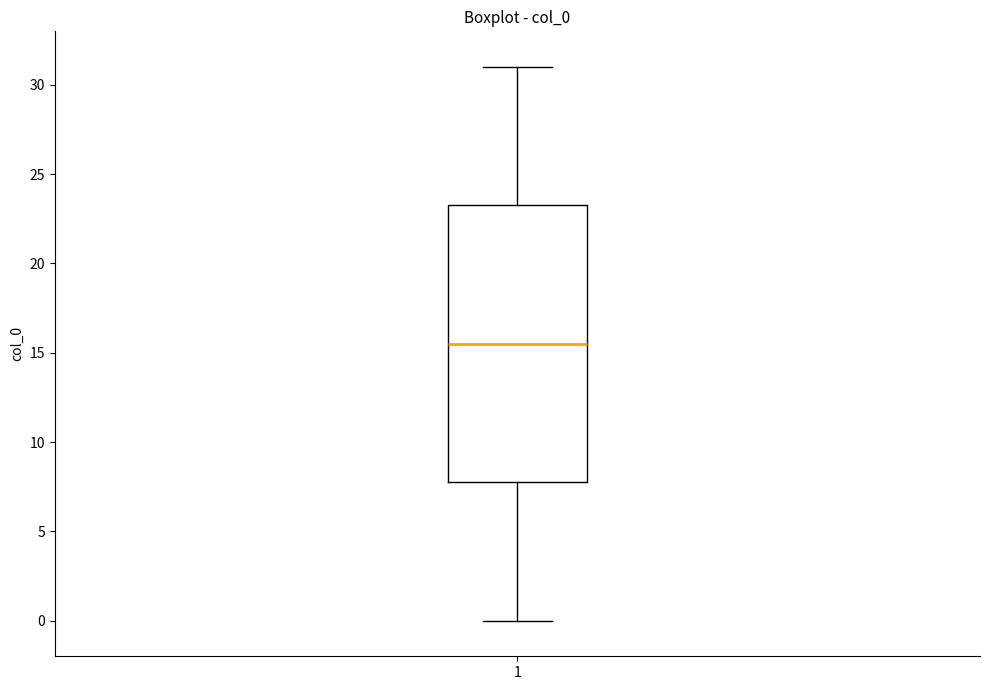

Where does the lower whisker of the box at x = 1 end on the y-axis? The values are not printed on the chart, so give them approximately, as read against the axis.

0.0